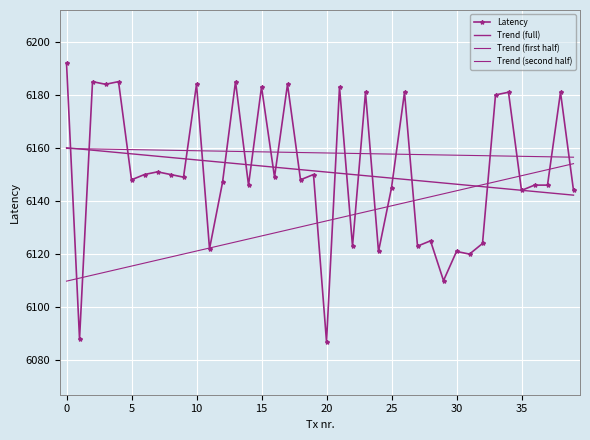

How many intersections are there between Latency and Trend (second half)?

15